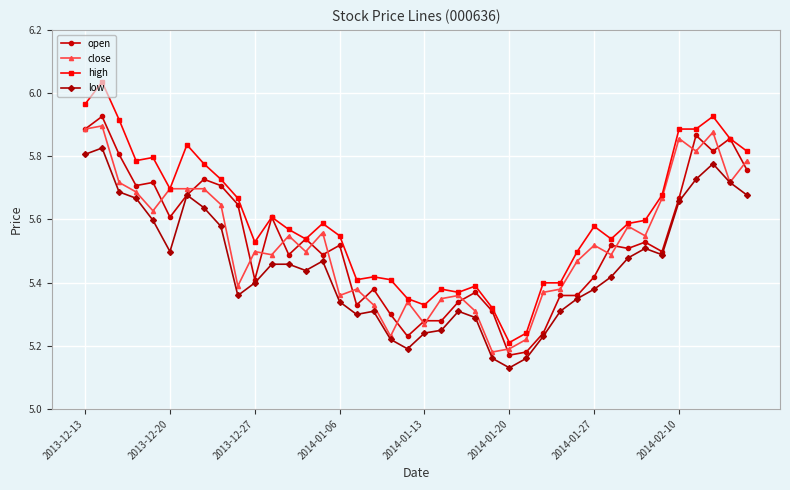

Which series has the largest total across all categories?

high